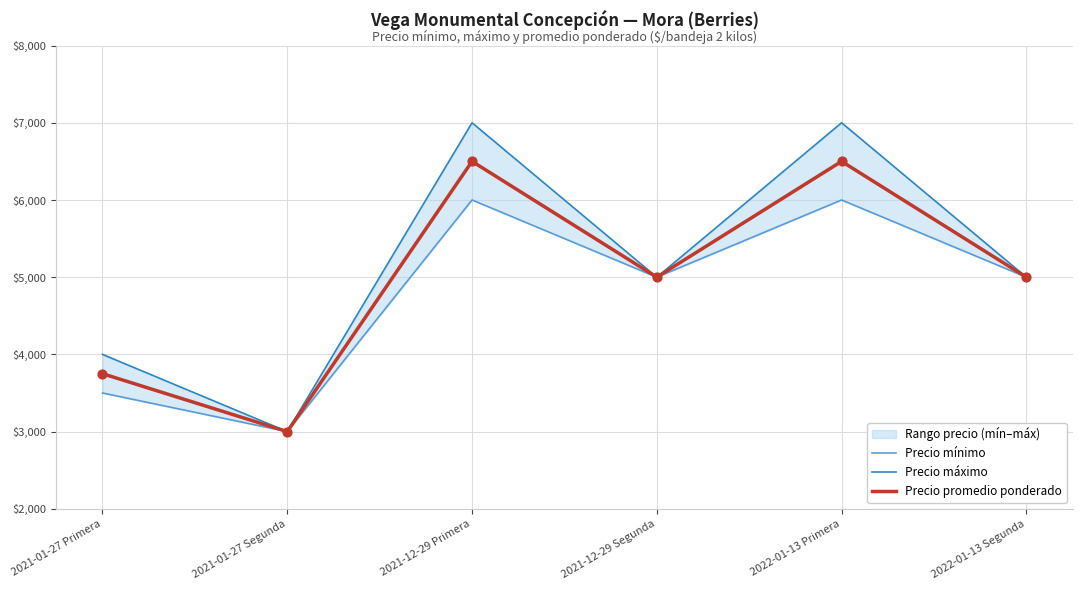

At which category is the sum across all series the highest?

2021-12-29 Primera